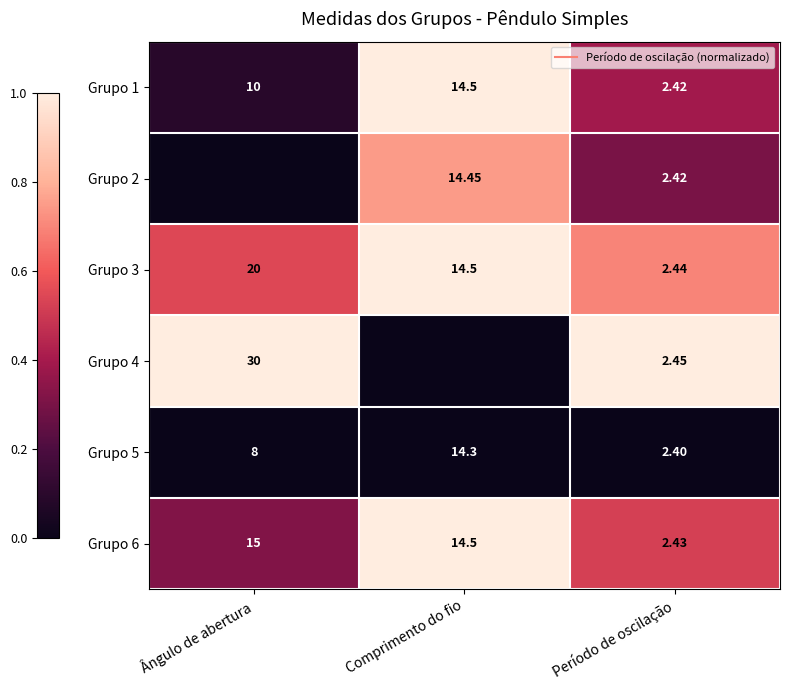

At which category is the sum across all series the highest?

Comprimento do fio